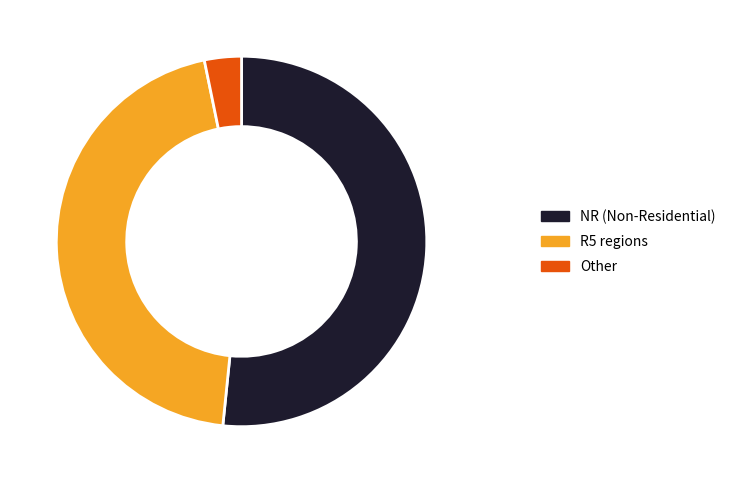

What is the largest slice in the pie chart?

NR